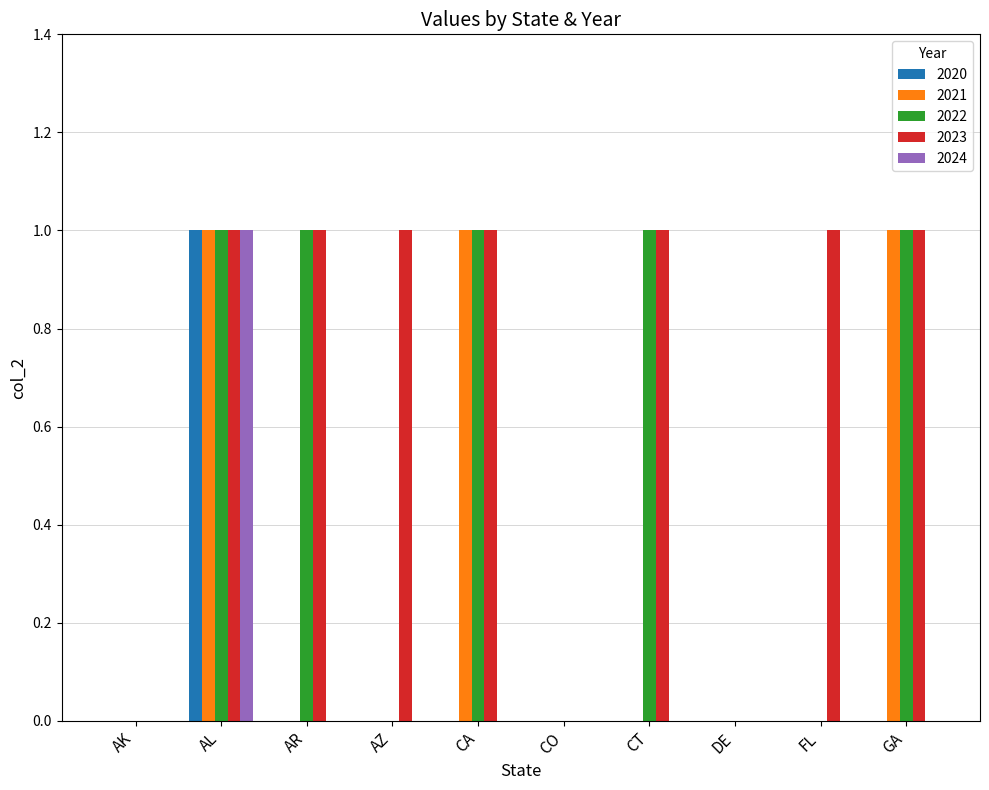

Reading right to left, extract all data points from this chart.

2020: GA=0	FL=0	DE=0	CT=0	CO=0	CA=0	AZ=0	AR=0	AL=1	AK=0
2021: GA=1	FL=0	DE=0	CT=0	CO=0	CA=1	AZ=0	AR=0	AL=1	AK=0
2022: GA=1	FL=0	DE=0	CT=1	CO=0	CA=1	AZ=0	AR=1	AL=1	AK=0
2023: GA=1	FL=1	DE=0	CT=1	CO=0	CA=1	AZ=1	AR=1	AL=1	AK=0
2024: GA=0	FL=0	DE=0	CT=0	CO=0	CA=0	AZ=0	AR=0	AL=1	AK=0